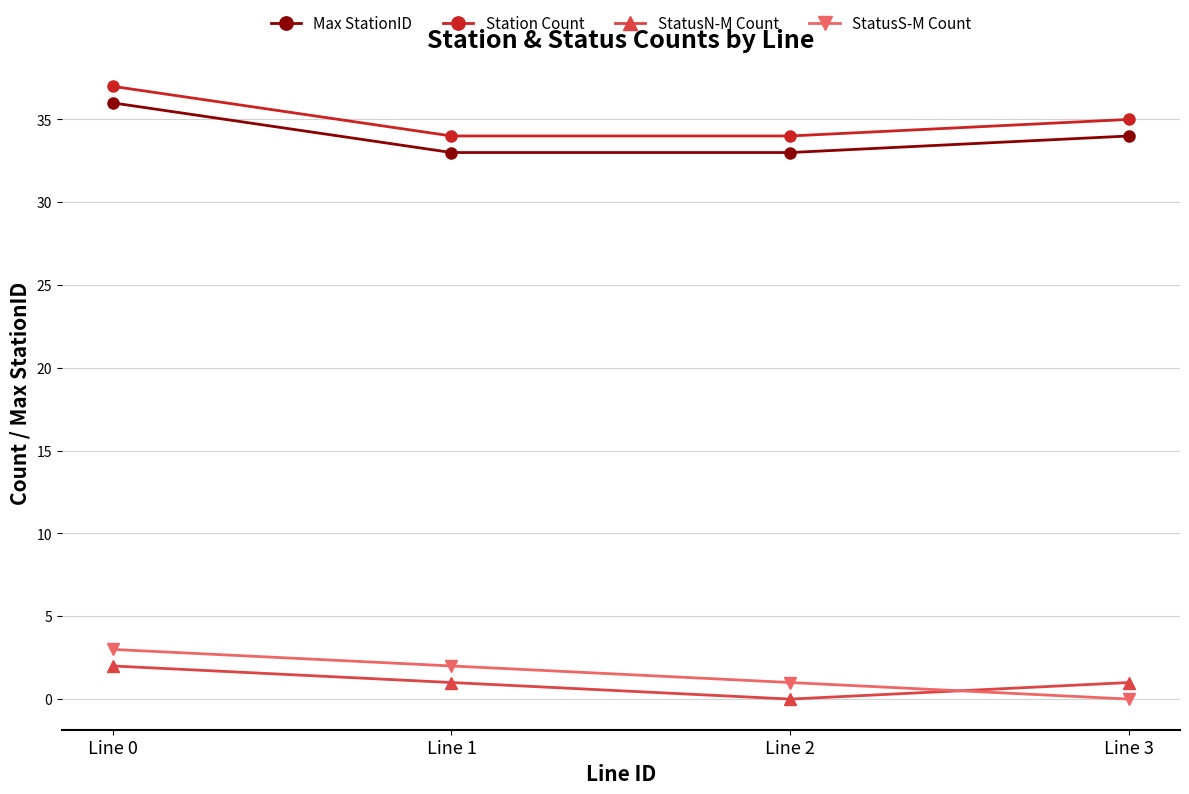

What is the difference between the StatusS-M Count values at Line 1 and Line 3?

2